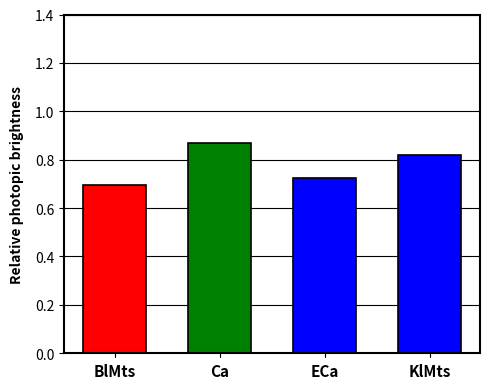

At which category does the chart reach its peak across all series?

Ca